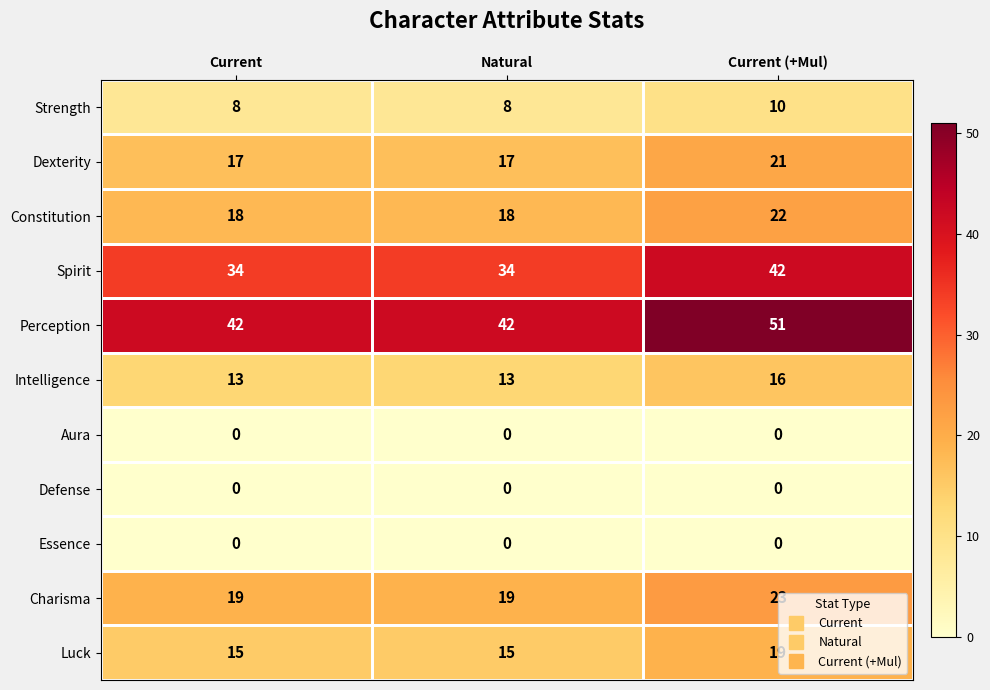

Which series has the largest range (max minus min)?

Perception